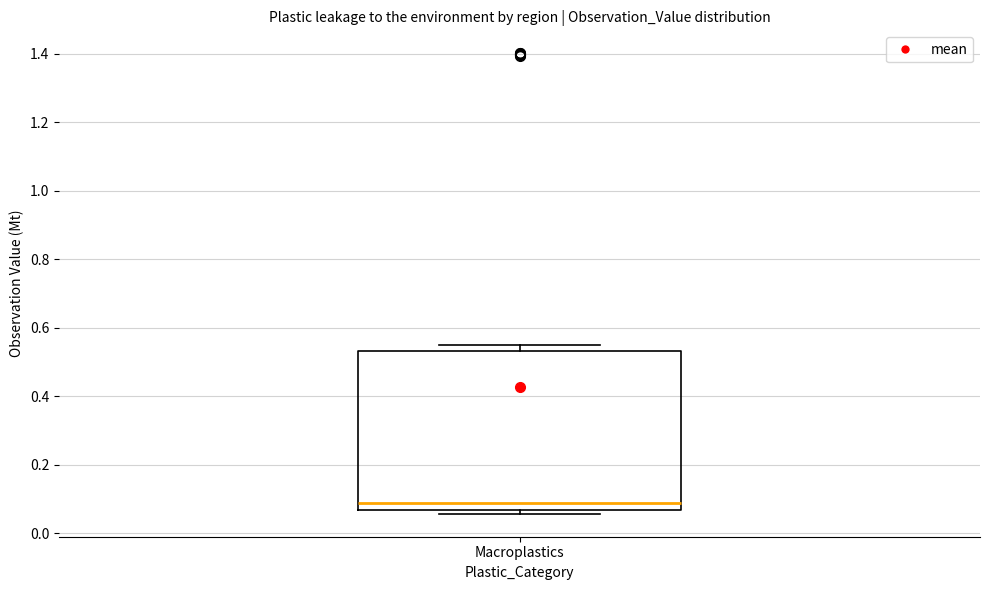

Read this box plot against the y-axis: the position of the median line, the range covered by the box, and the ends of both whiskers. The values are not printed on the chart, so give them approximately, as read against the axis.

median 0.08, box 0.06 to 0.54, whiskers 0.06 (just below the box's lower edge) to 0.56